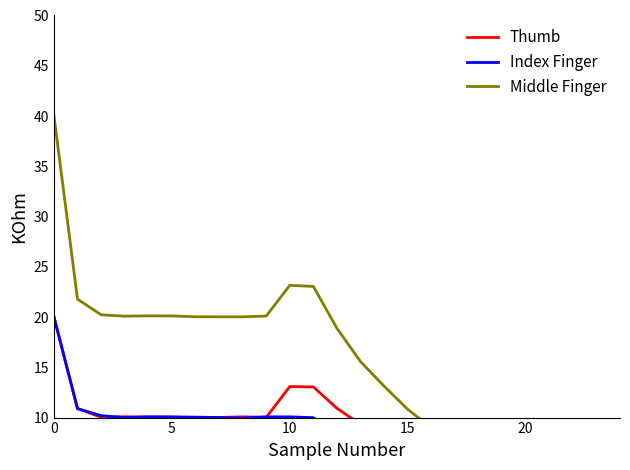

What is the lowest value of the Thumb series?

3.0